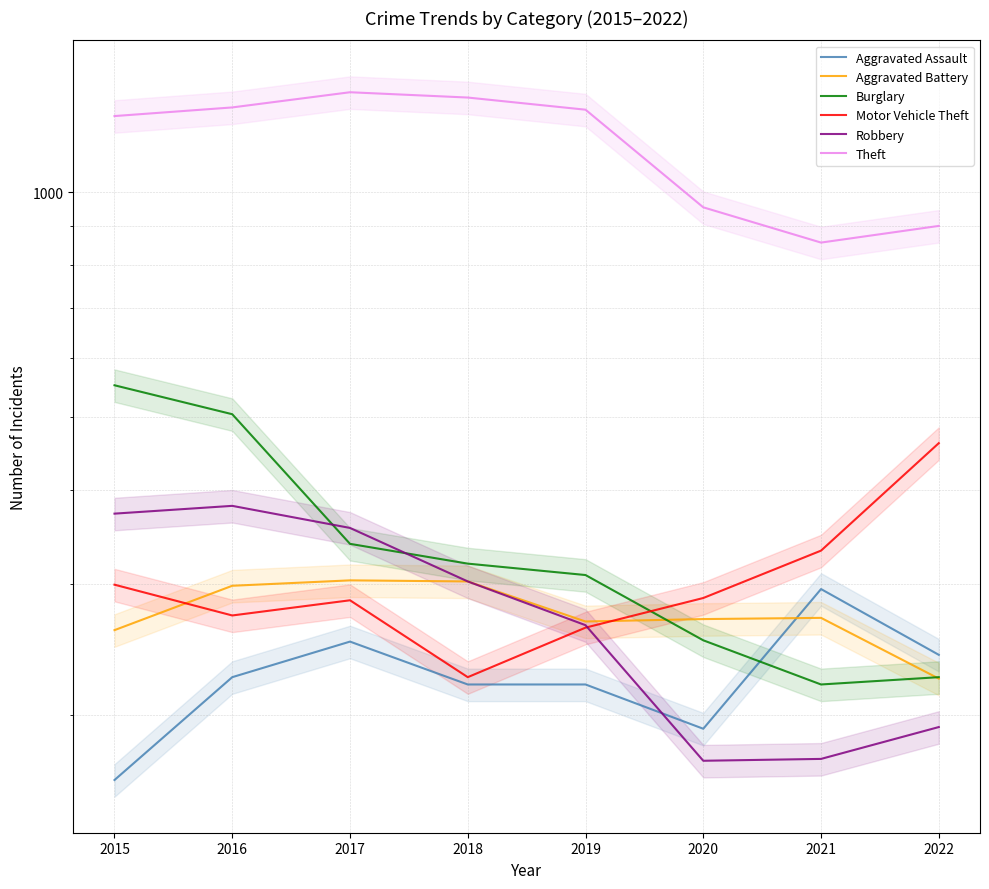

Does the chart display data point markers on the line(s)?

No